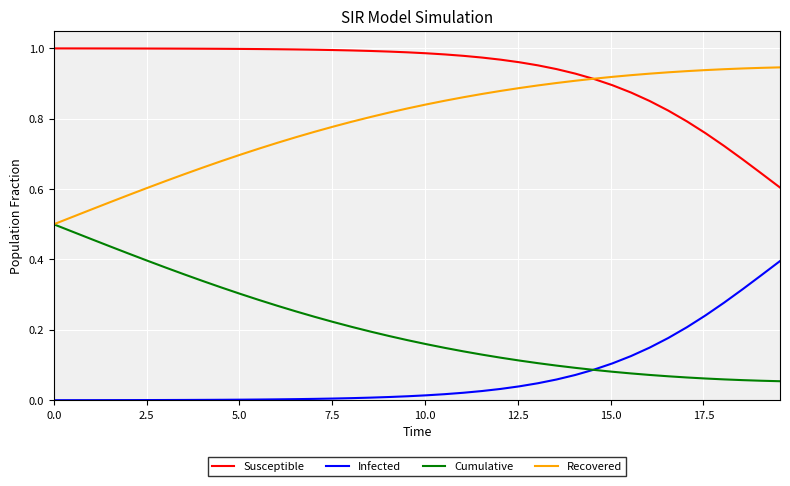

List the series in order of their overall mean, lowest first.

Infected, Cumulative, Recovered, Susceptible